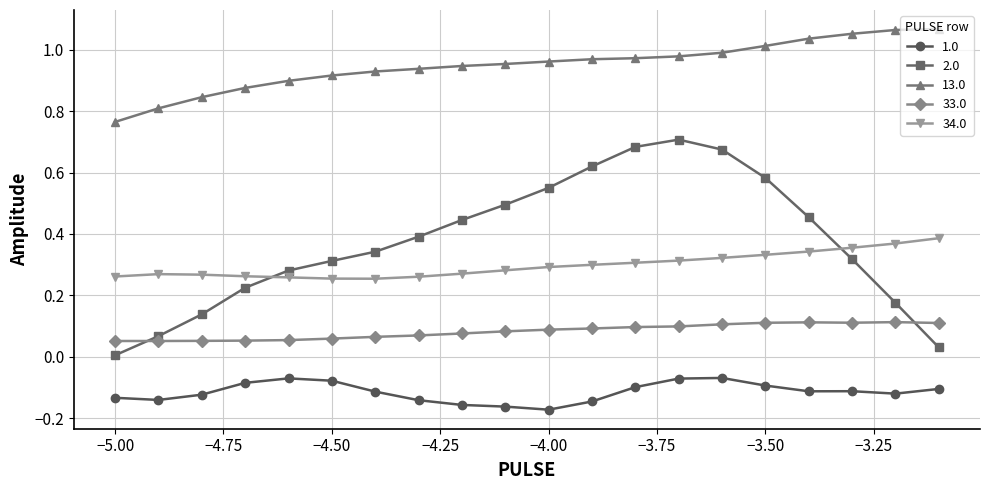

True or false: 33.0 and 1.0 intersect in this chart.

False